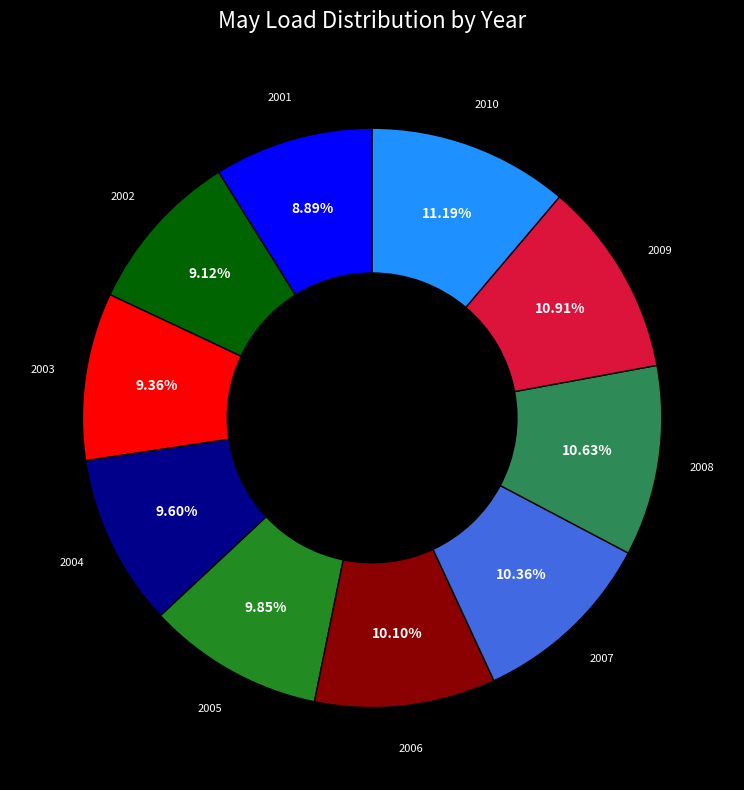

Is the sum of 2006 and 2005 greater than half?

No